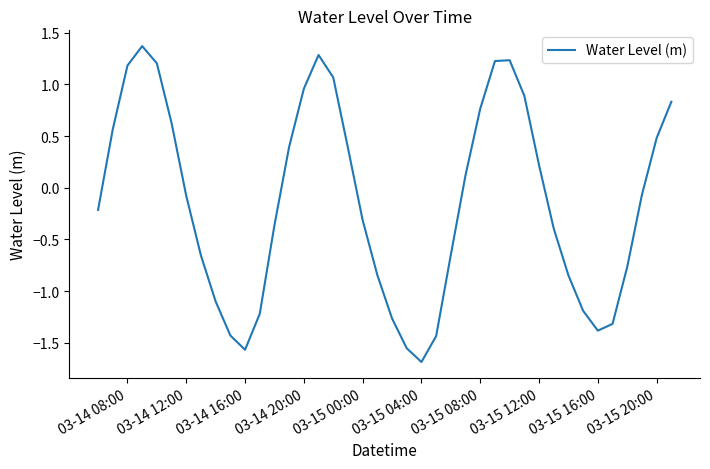

How many interior local valleys (lower than both neighbors) does the data have?

3